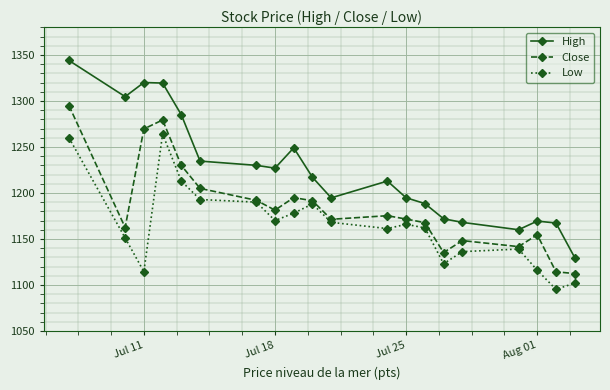

What is the value of the Close point at the 4th from the left?

1279.3